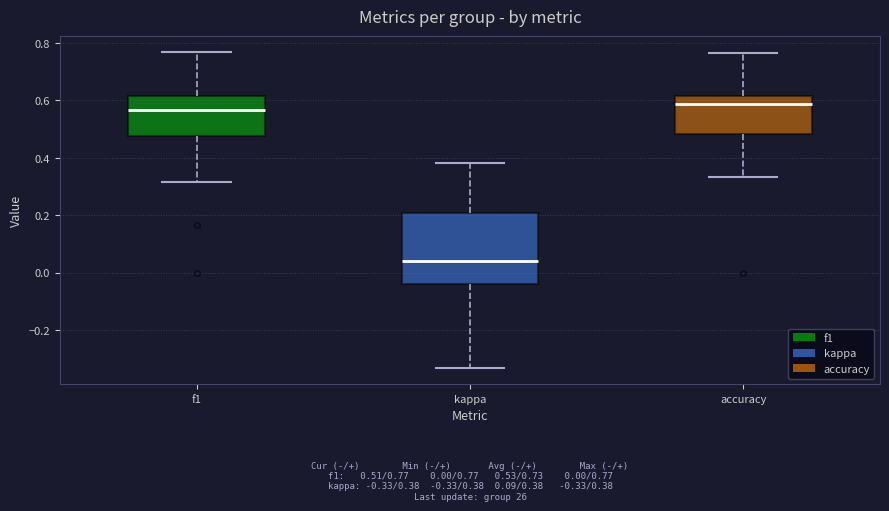

Which box's median line is the lowest?

kappa